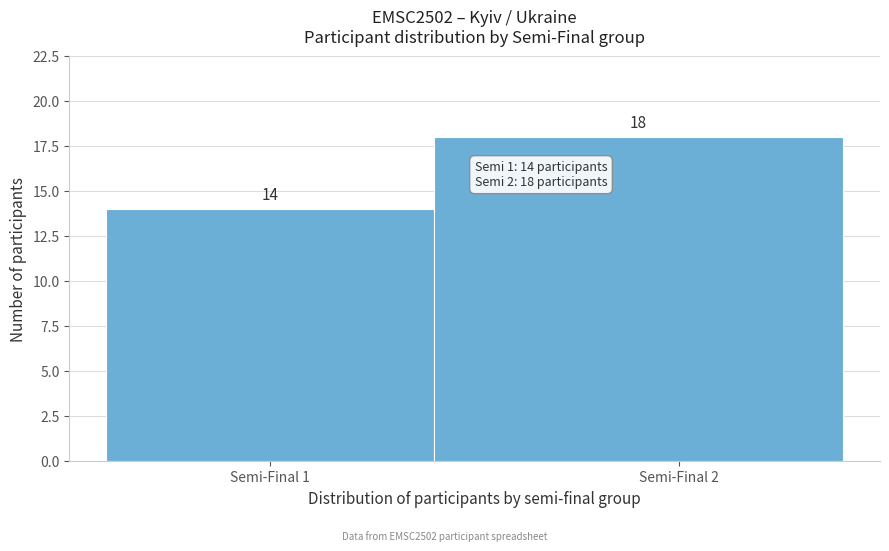

Reading left to right, list all the values displayed in this chart.

Semi-Final 1=14	Semi-Final 2=18